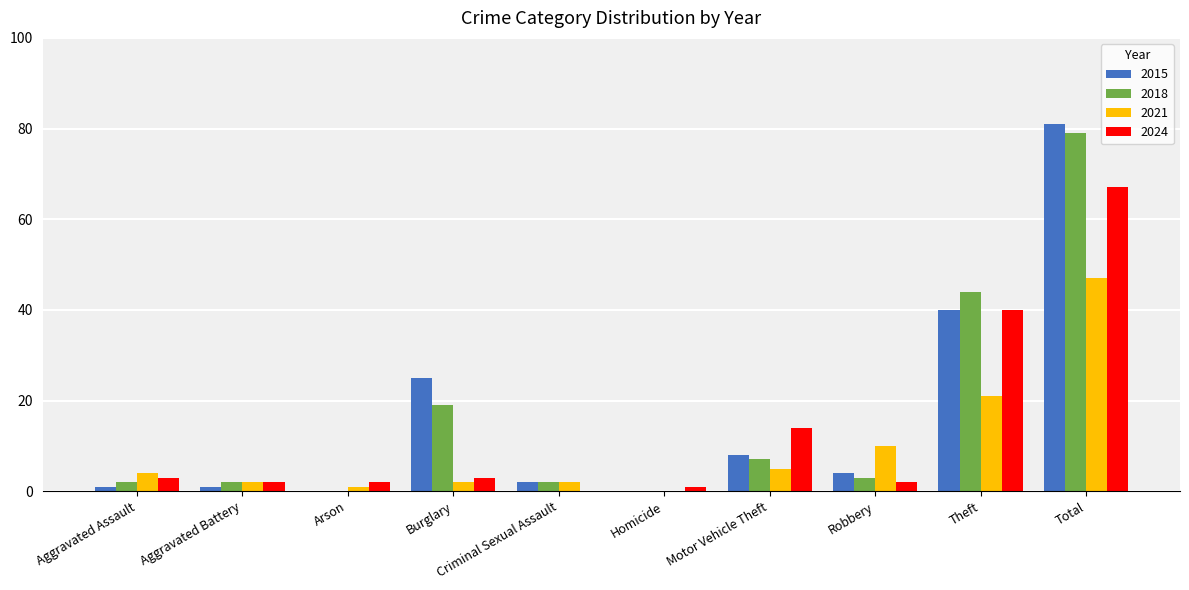

What is the sum of all 2024 values?

134